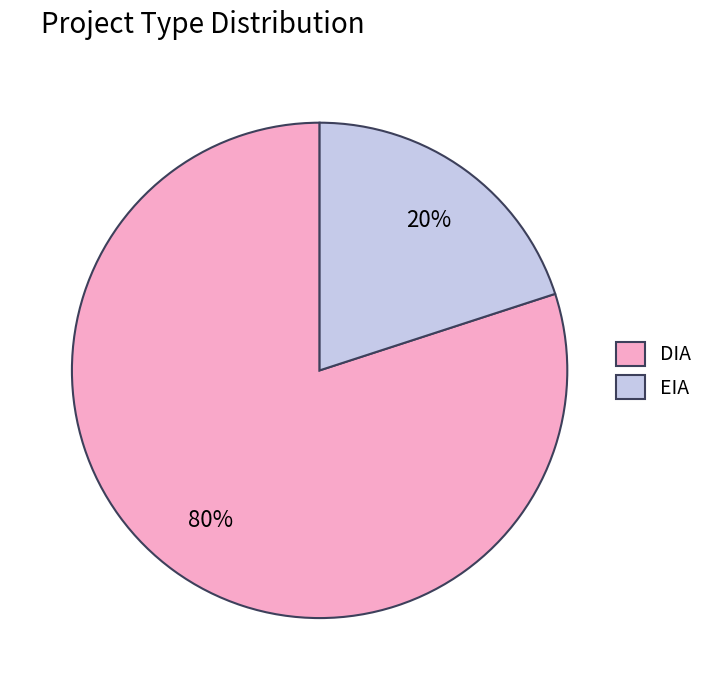

How many slices are in this pie chart?

2